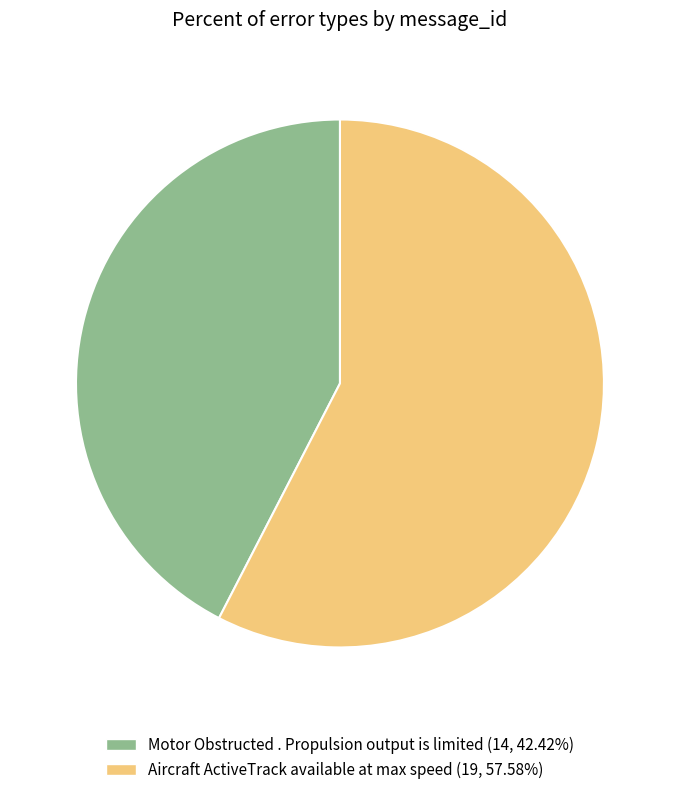

Do Aircraft ActiveTrack available at max speed and Motor Obstructed . Propulsion output is limited together represent more than half of the pie?

Yes